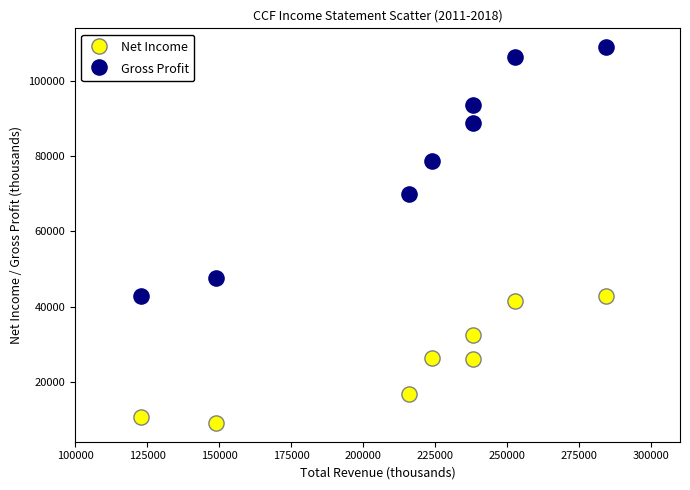

Which series reaches the maximum Y coordinate?

Gross Profit